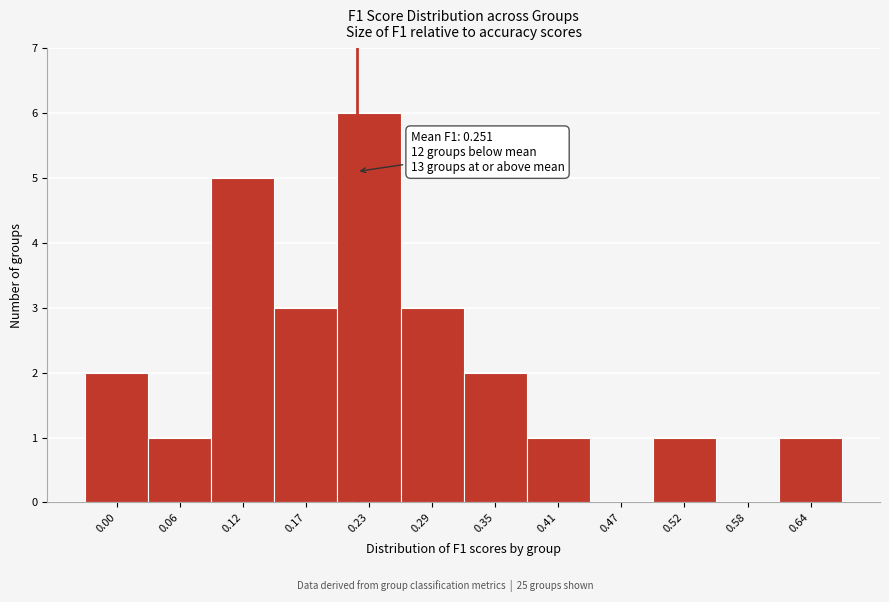

Reading right to left, extract all data points from this chart.

0.64=1	0.58=0	0.52=1	0.47=0	0.41=1	0.35=2	0.29=3	0.23=6	0.17=3	0.12=5	0.06=1	0.00=2